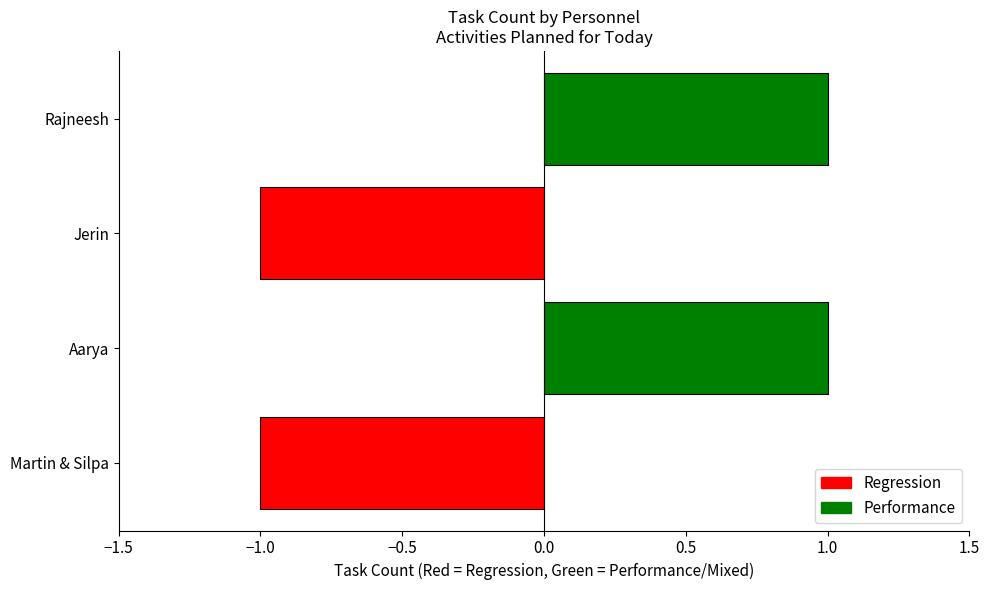

What is the change in value from Martin & Silpa to Aarya?

+2